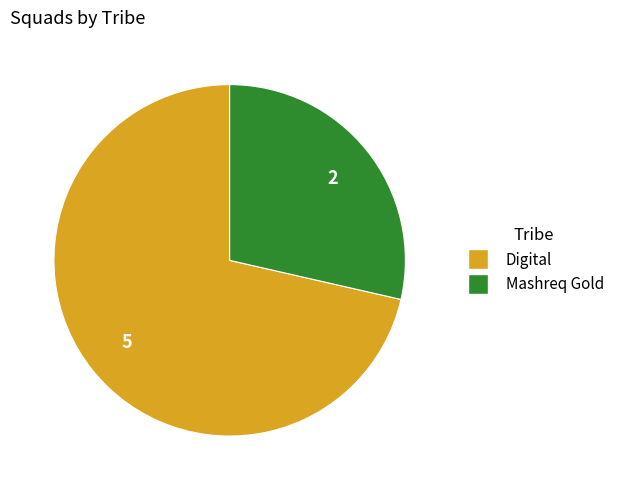

Does Mashreq Gold account for over 50% of the chart?

No